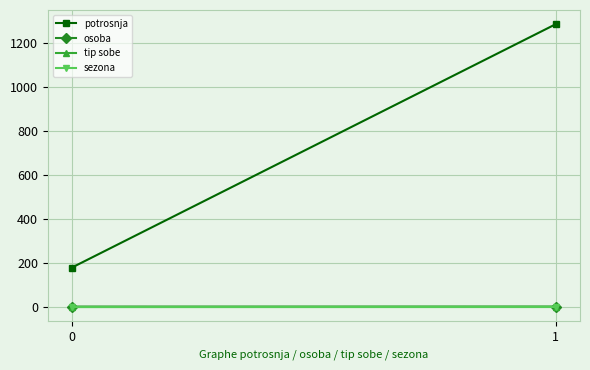

What are all the series names shown in the legend?

potrosnja, osoba, tip sobe, sezona